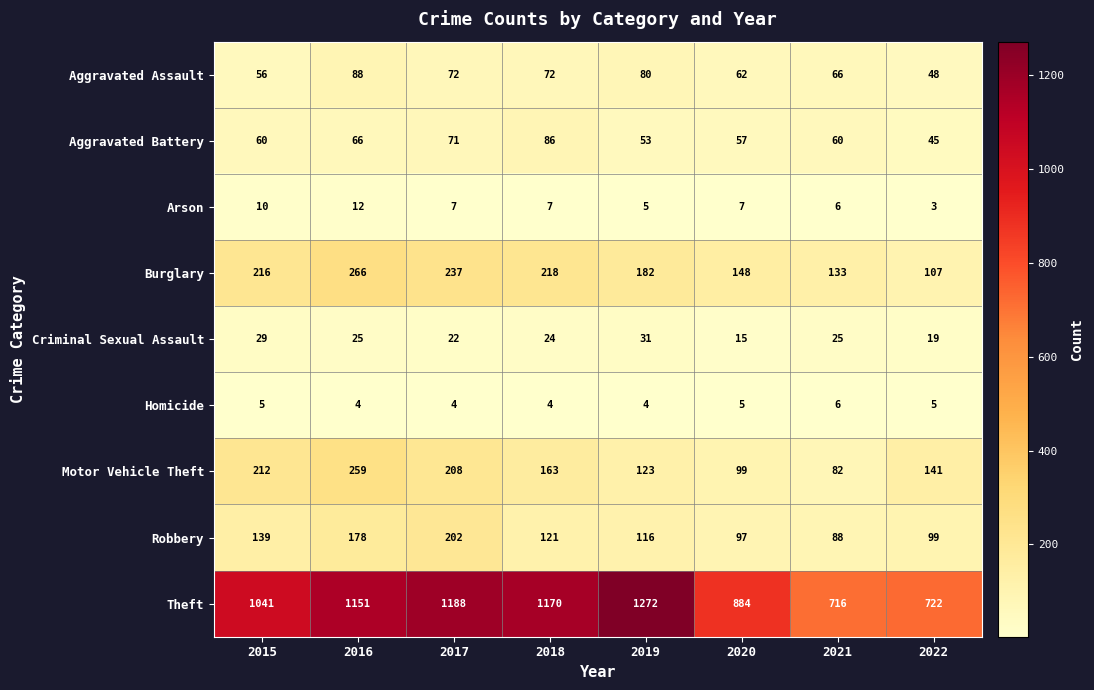

Which series has the largest range (max minus min)?

Theft